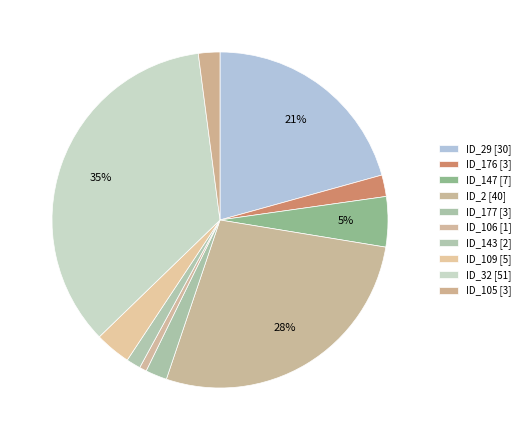

How many segments does this pie chart have?

10